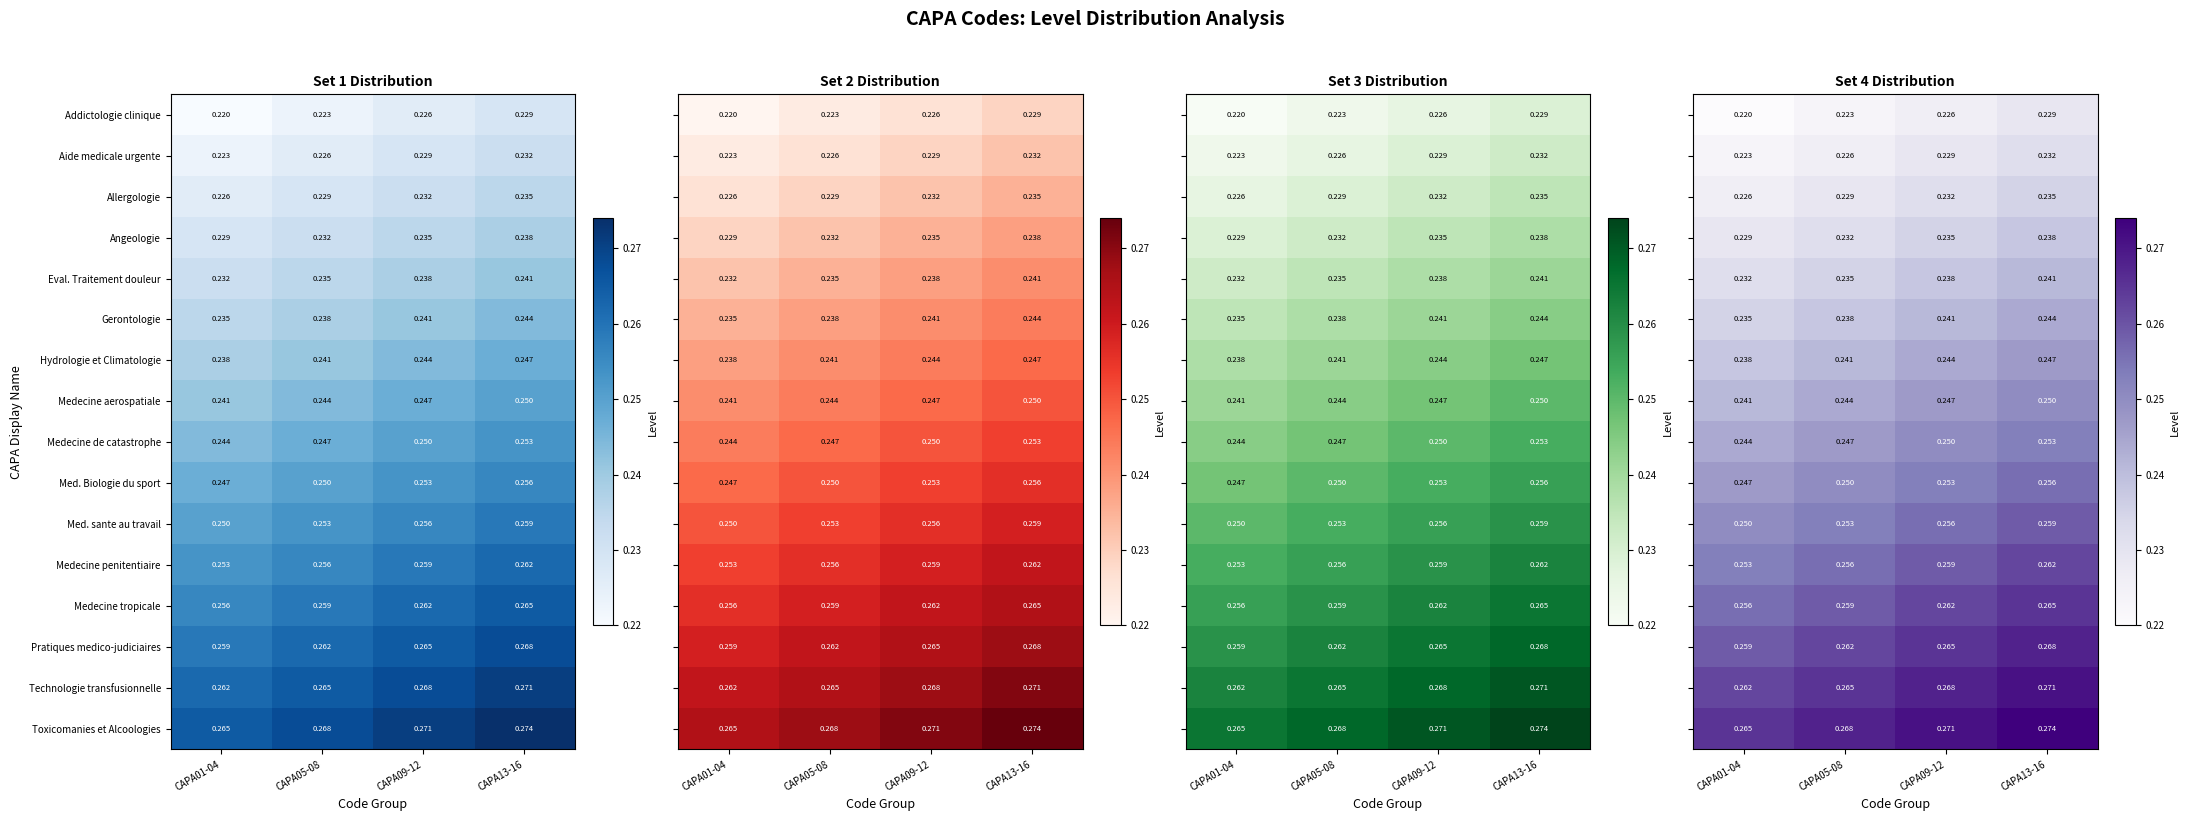

Where is Angeologie nearest to the value 0?

CAPA01-04